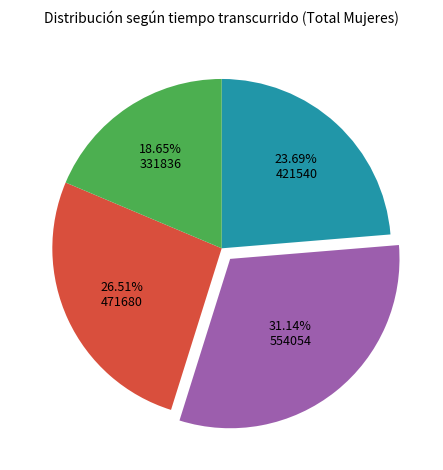

How many slices are in this pie chart?

4